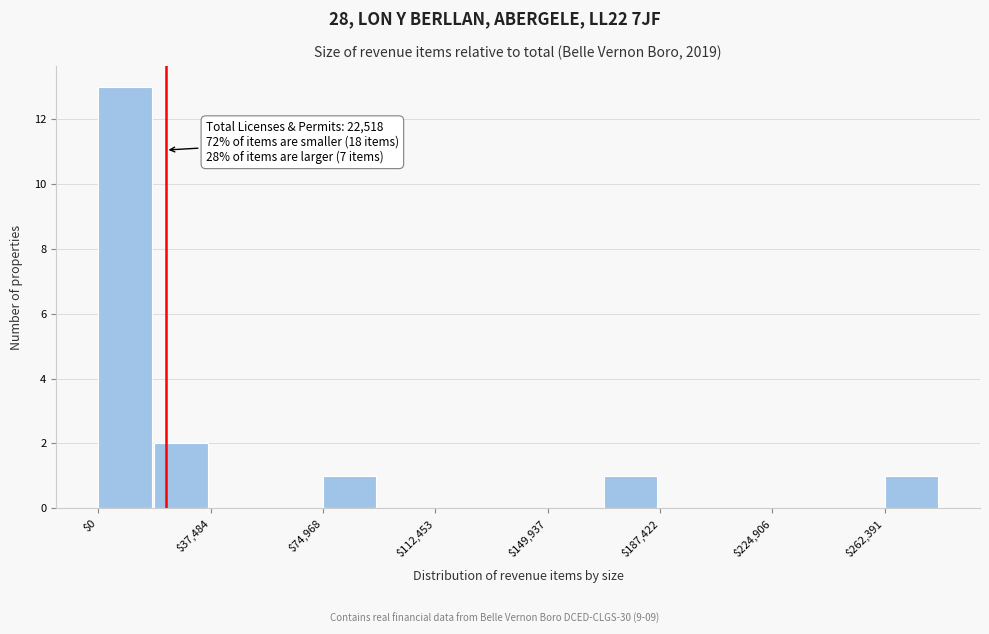

Read against the x-axis, roughly where is the centre of the tallest bar?

10000